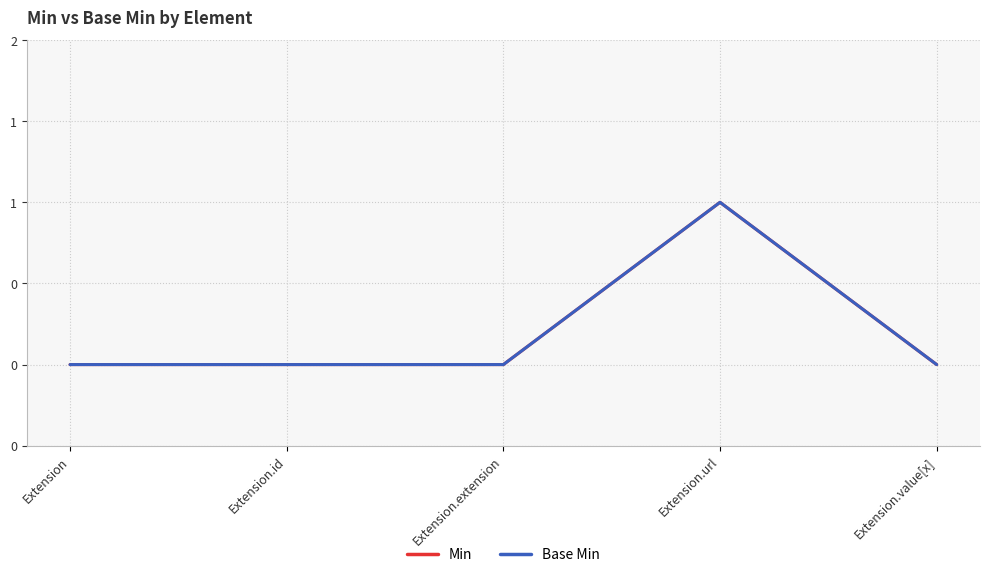

At Extension.id, list the series in order from largest to smallest.

Min, Base Min